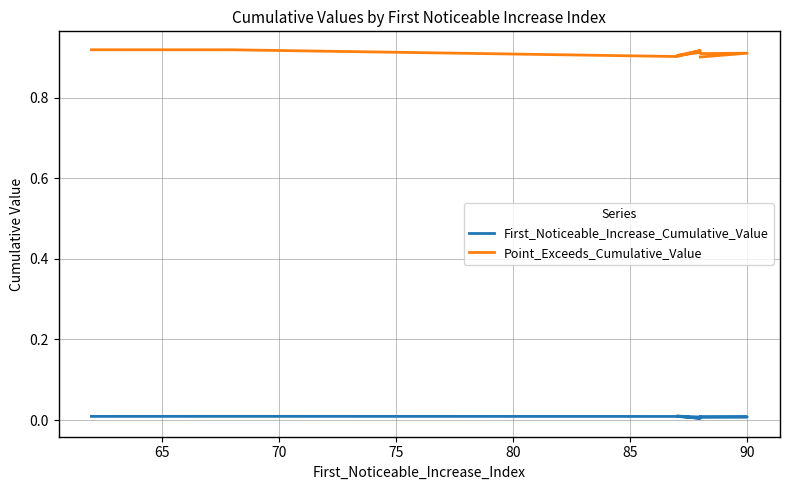

Is this an area chart (filled region under the line)?

No